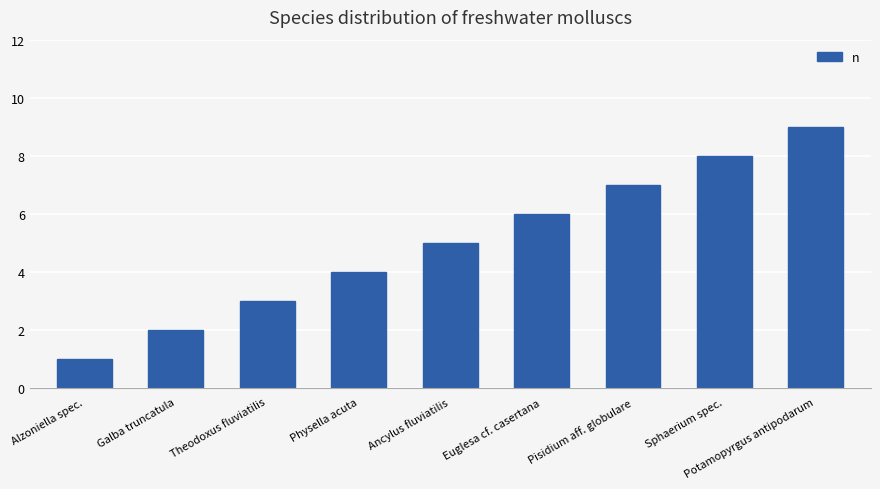

What is the change in value from Theodoxus fluviatilis to Ancylus fluviatilis?

+2